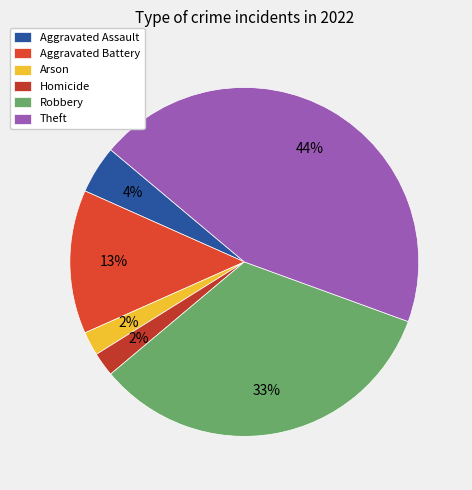

To the nearest percent, what is the average slice percentage?

17%